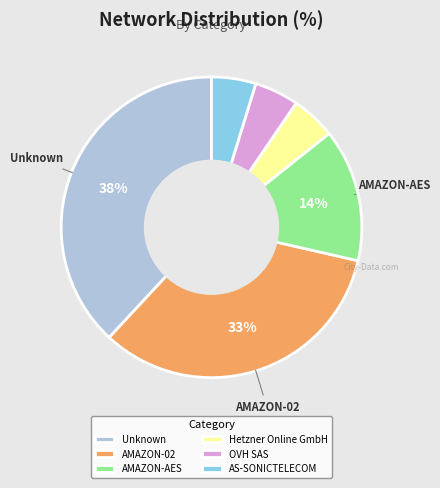

Which category has the biggest portion of the pie?

Unknown